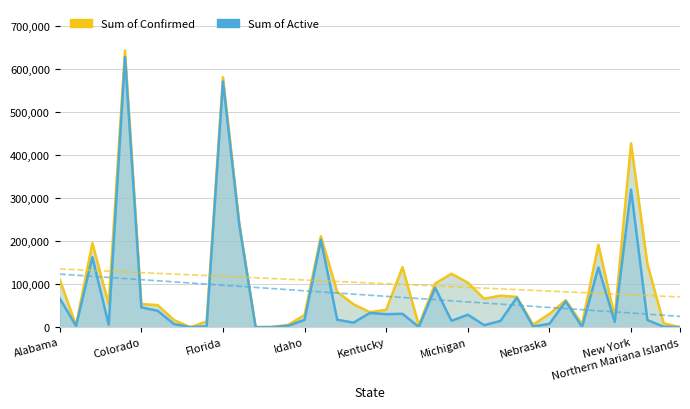

Between 29 and Idaho, which is larger?

Idaho